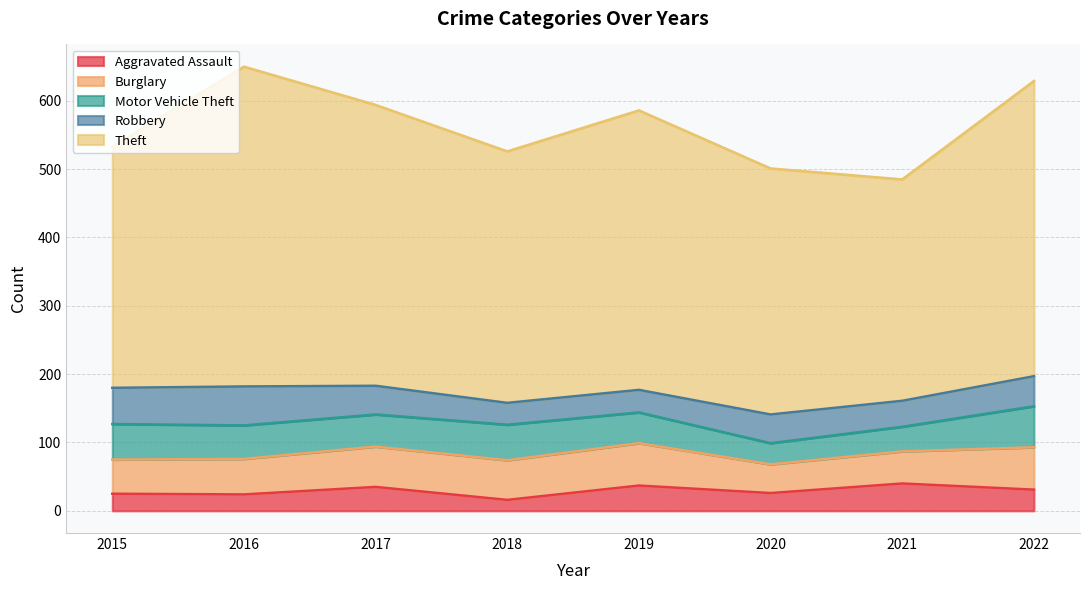

Reading left to right, transcribe all the data shown in this chart.

Aggravated Assault: 2015=25	2016=24	2017=35	2018=16	2019=37	2020=26	2021=40	2022=31
Burglary: 2015=50	2016=52	2017=59	2018=58	2019=62	2020=42	2021=47	2022=62
Motor Vehicle Theft: 2015=52	2016=49	2017=47	2018=52	2019=45	2020=31	2021=36	2022=60
Robbery: 2015=53	2016=57	2017=42	2018=32	2019=33	2020=42	2021=38	2022=44
Theft: 2015=353	2016=468	2017=411	2018=368	2019=409	2020=360	2021=324	2022=432